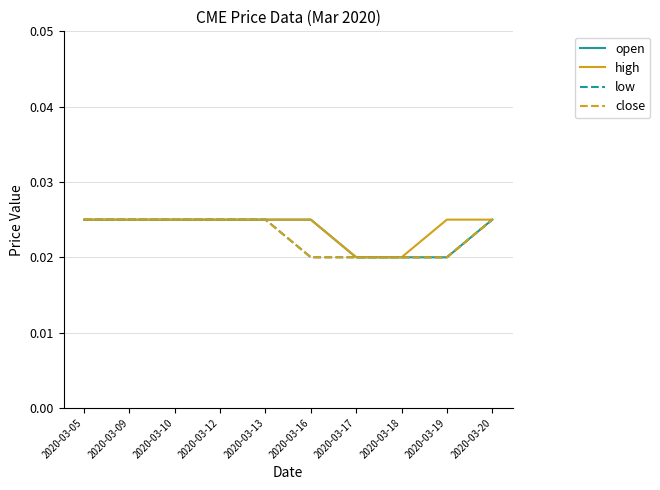

Between 2020-03-17 and 2020-03-10, which is larger?

2020-03-10